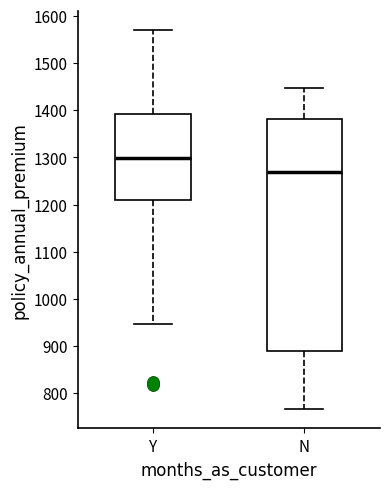

Reading left to right, transcribe this box plot: for each box, give where its median line is, the range the box spans, and where its two whiskers end, as read against the y-axis. The values are not printed on the chart, so give them approximately, as read against the axis.

Y: median 1300, box 1210 to 1390, whiskers 950 to 1570
N: median 1270, box 890 to 1380, whiskers 770 to 1450